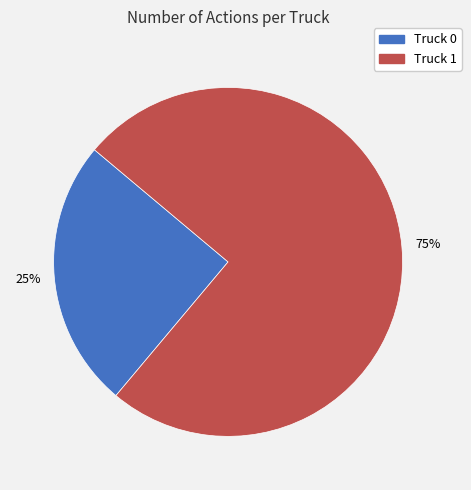

Do Truck 1 and Truck 0 together represent more than half of the pie?

Yes